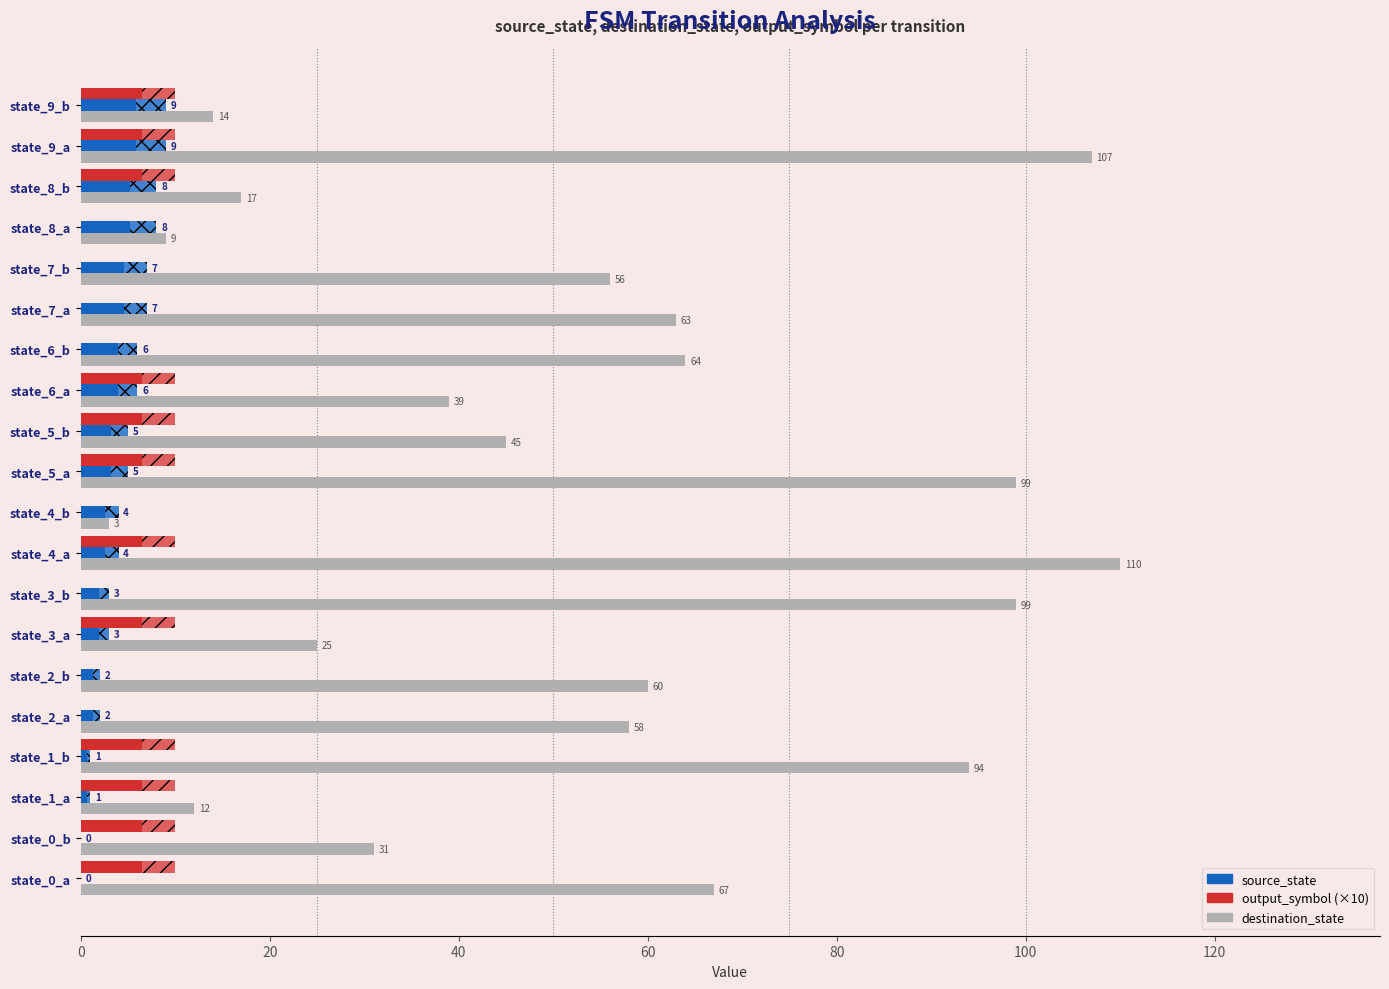

What are all the series names shown in the legend?

destination_state, source_state, output_symbol (×10)